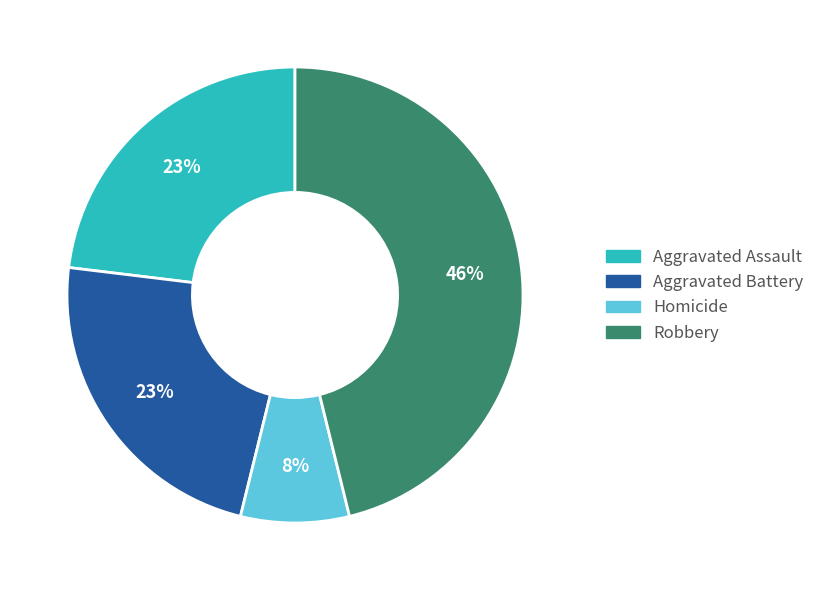

Between Homicide and Aggravated Battery, which is larger?

Aggravated Battery